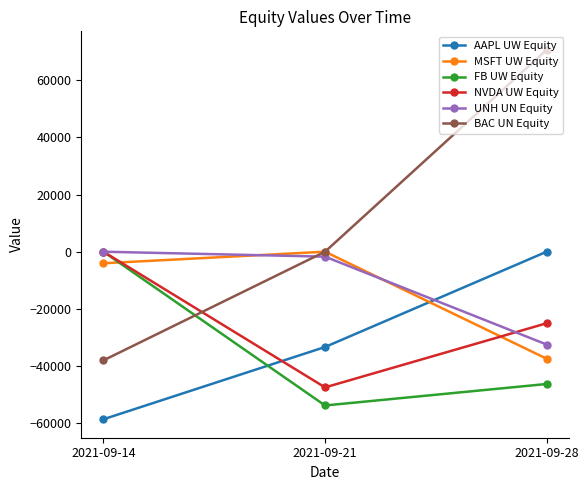

List the labels in order of MSFT UW Equity value, largest first.

2021-09-21, 2021-09-14, 2021-09-28